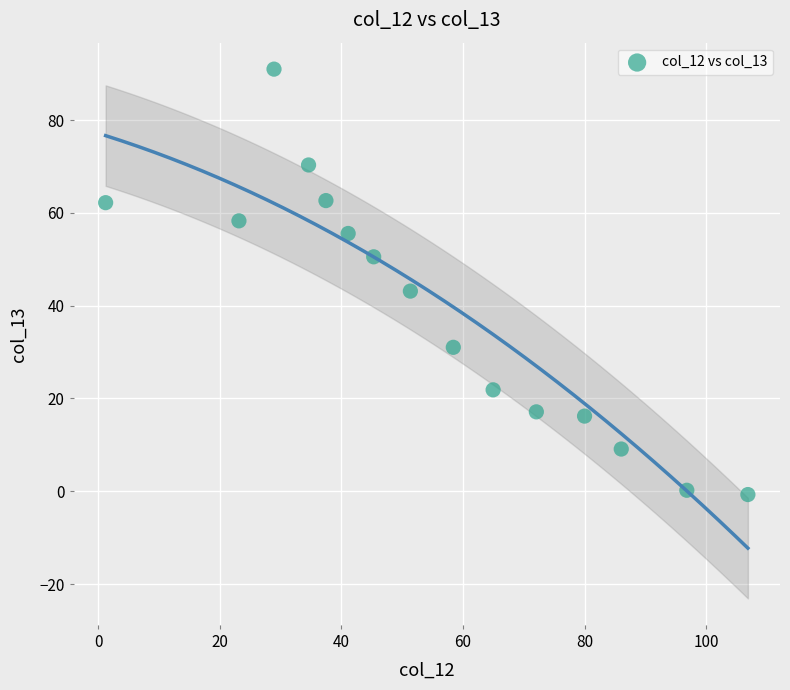

What is the range of Y values (max minus min)?

91.7